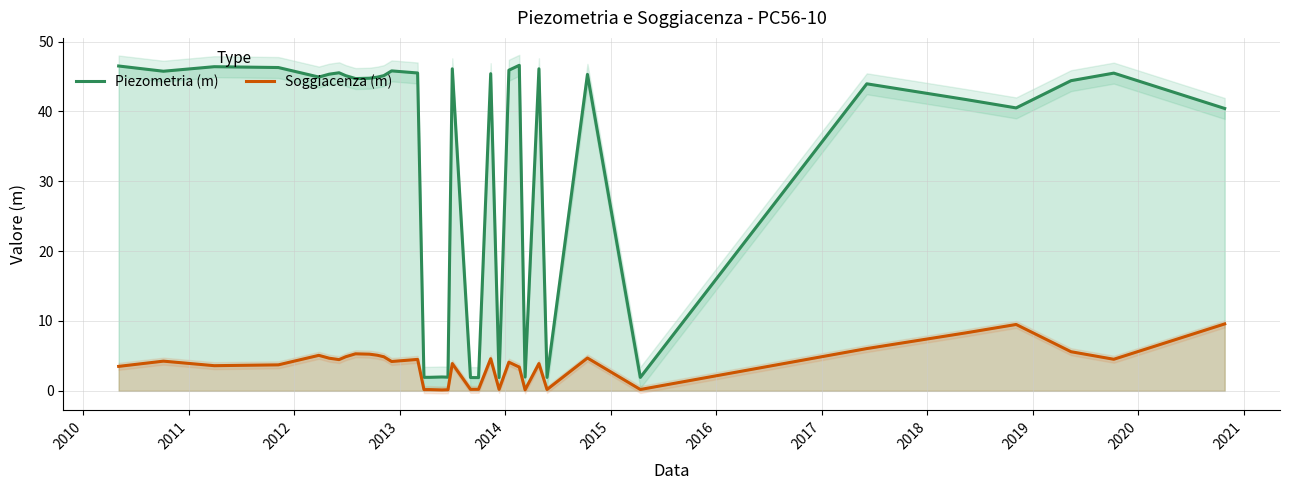

True or false: Piezometria (m) and Soggiacenza (m) intersect in this chart.

False